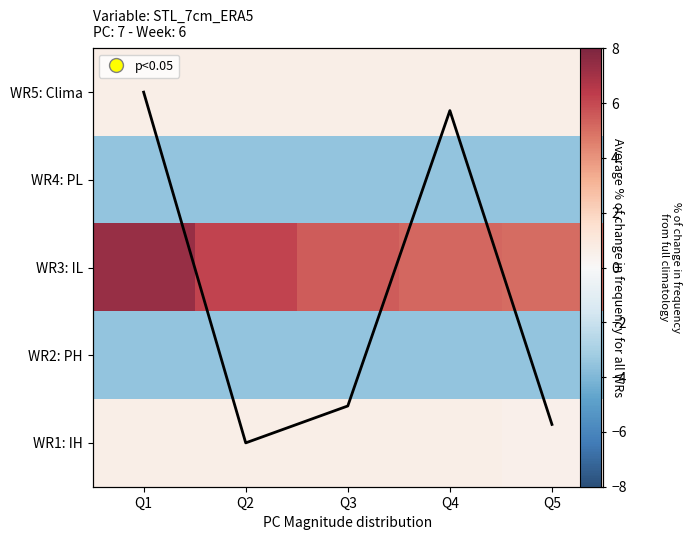

What is the total value across all series at Q5?

-0.8